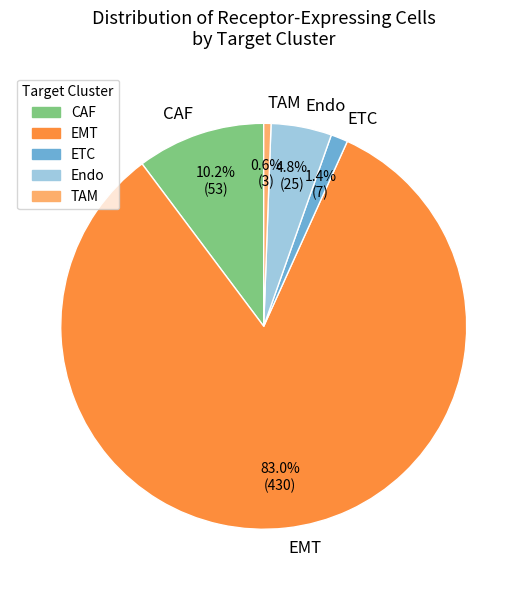

How many slices are in this pie chart?

5